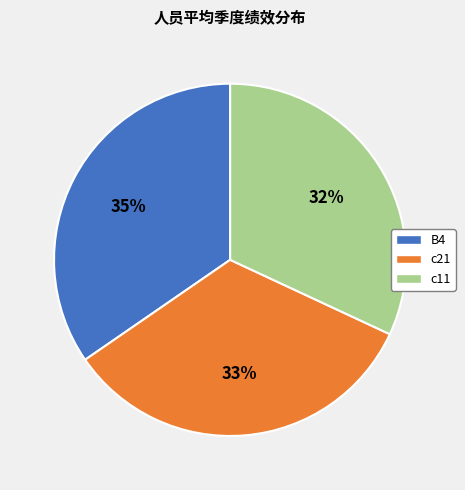

How many slices are in this pie chart?

3